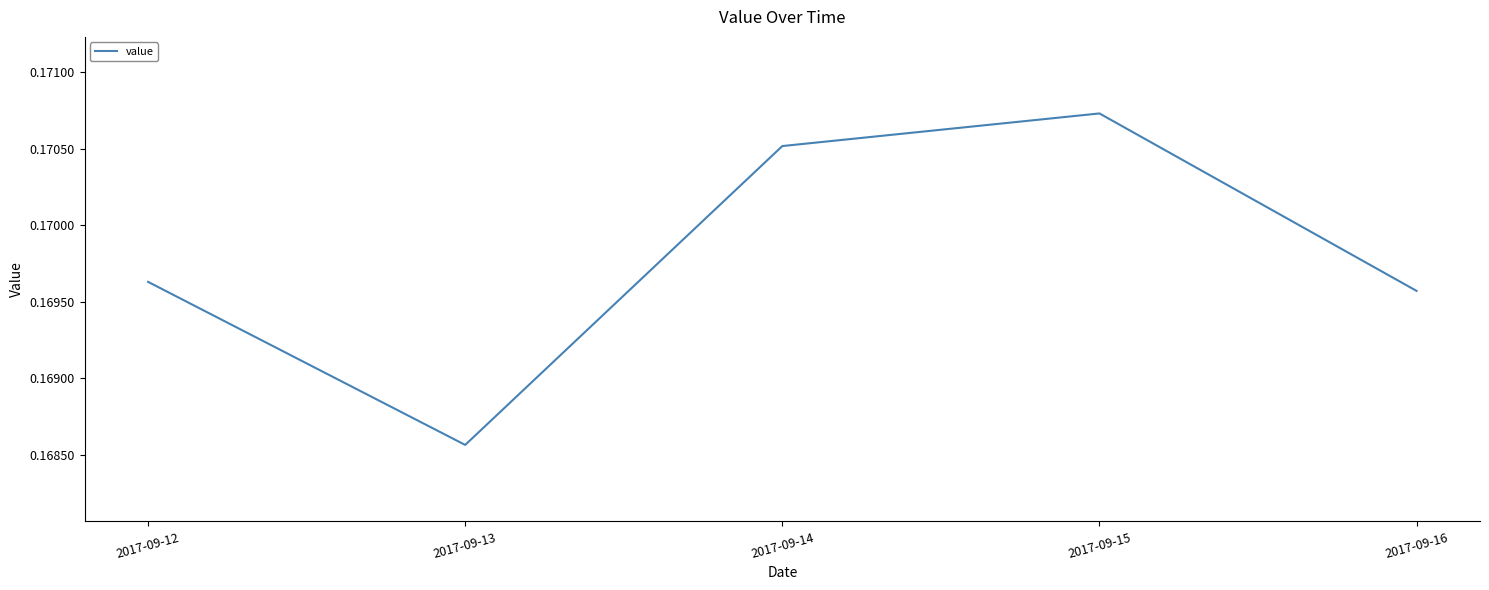

Where is the first local maximum?

2017-09-15